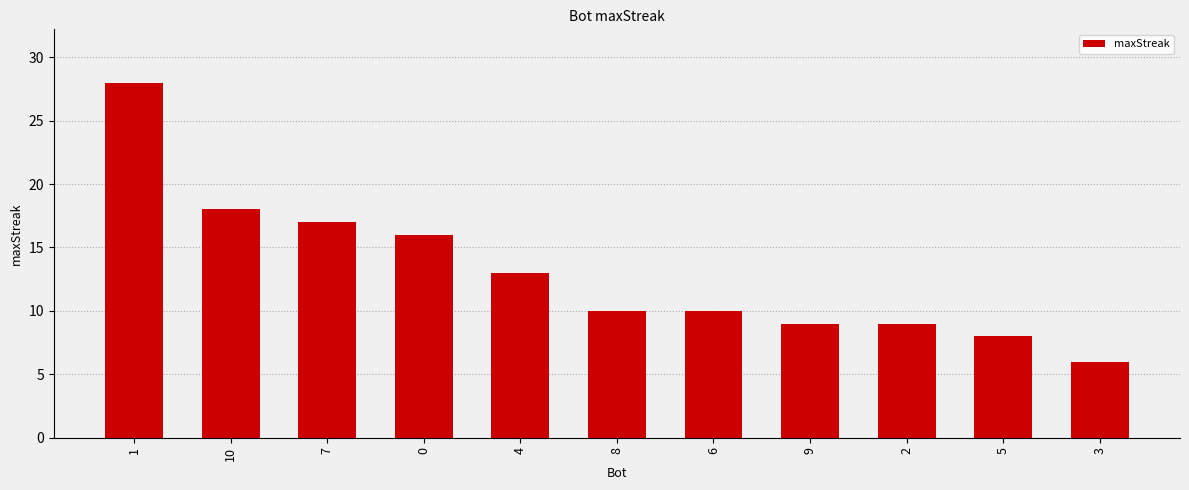

What is the label of the 6th bar from the right?

8